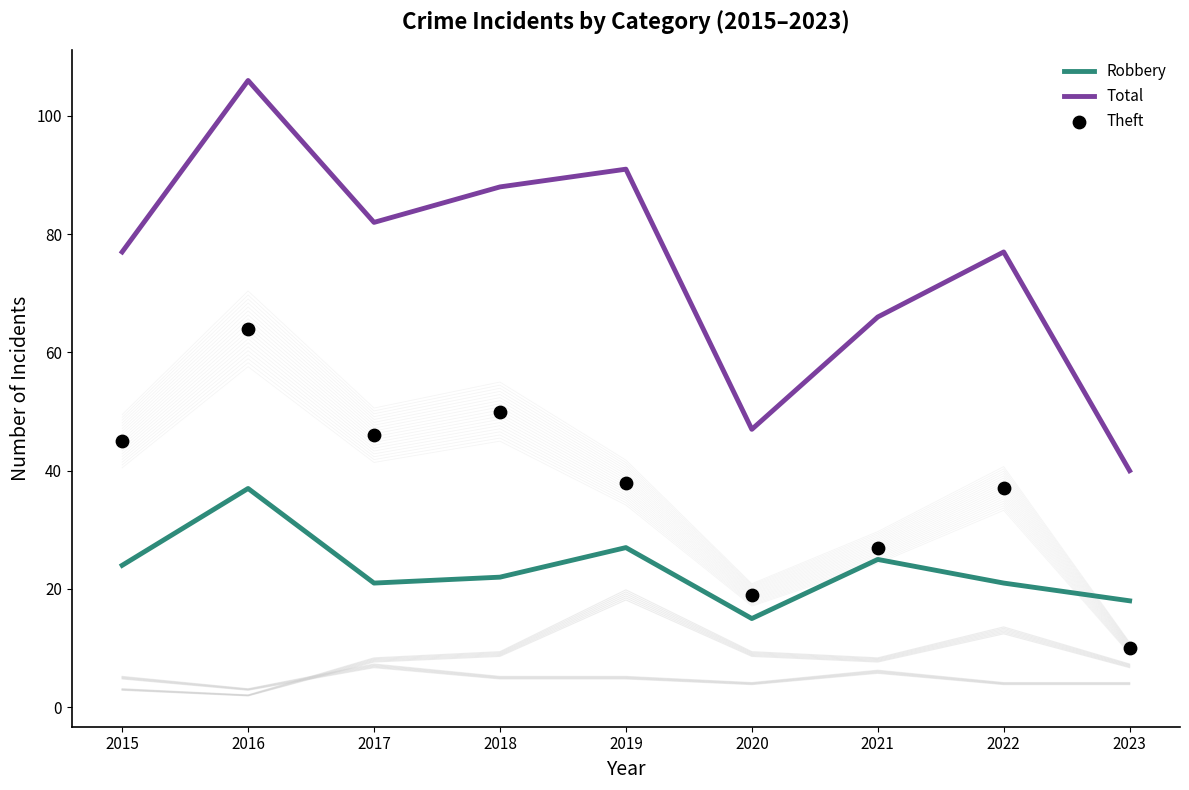

At how many categories does at least one series exceed 17?

9